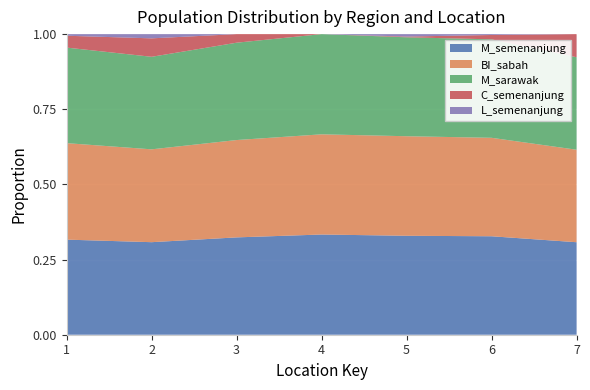

Reading right to left, what are all the values shown in this chart?

M_sarawak: 7=4	6=113	5=811	4=19	3=68	2=306	1=411
BI_sabah: 7=4	6=113	5=816	4=19	3=68	2=307	1=415
M_semenanjung: 7=4	6=113	5=811	4=19	3=68	2=306	1=409
C_semenanjung: 7=1	6=5	5=6	4=0	3=6	2=61	1=51
L_semenanjung: 7=0	6=1	5=20	4=0	3=0	2=14	1=7
total: 7=5	6=119	5=838	4=19	3=85	2=383	1=471